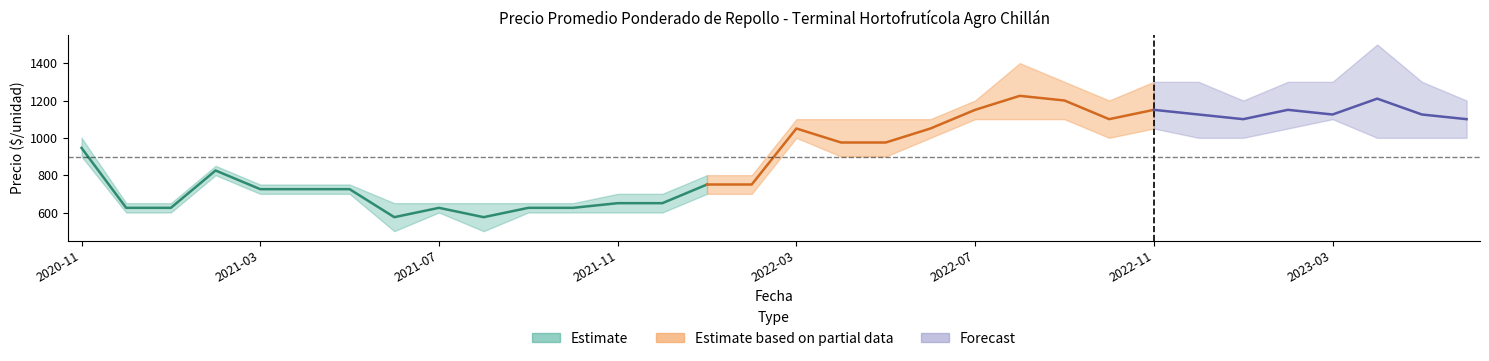

Does the chart display data point markers on the line(s)?

No